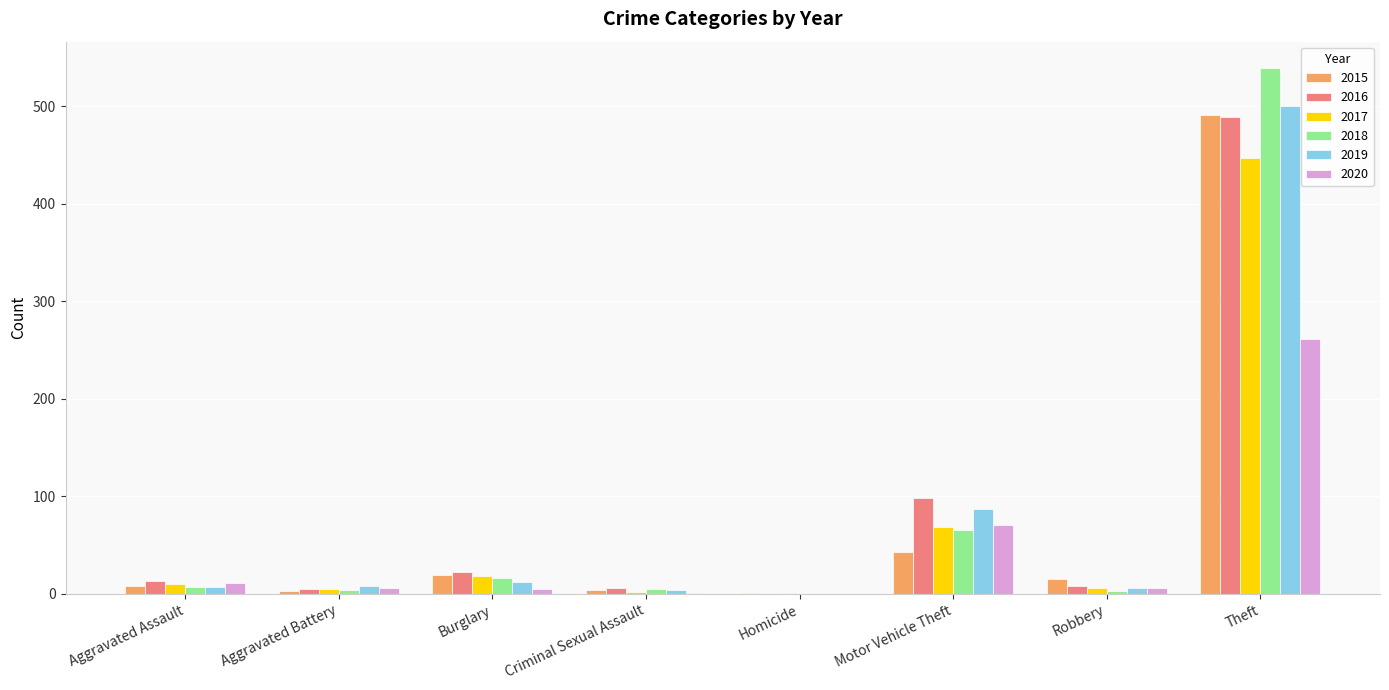

What is the maximum value shown in the chart?

539